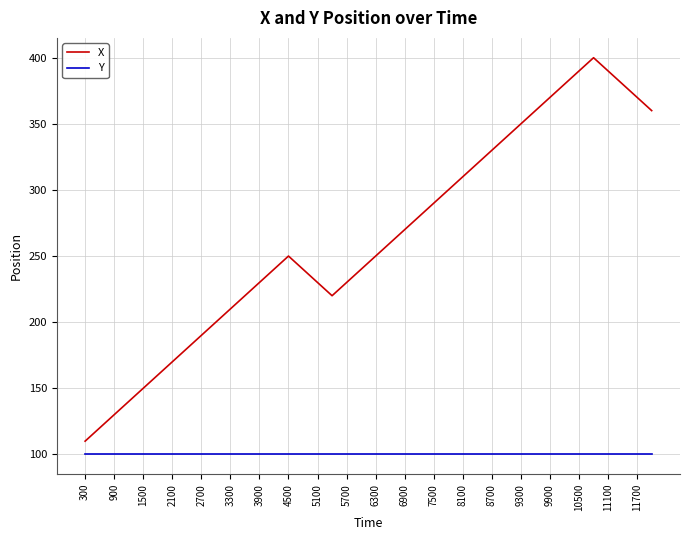

At how many categories does at least one series exceed 392?

1